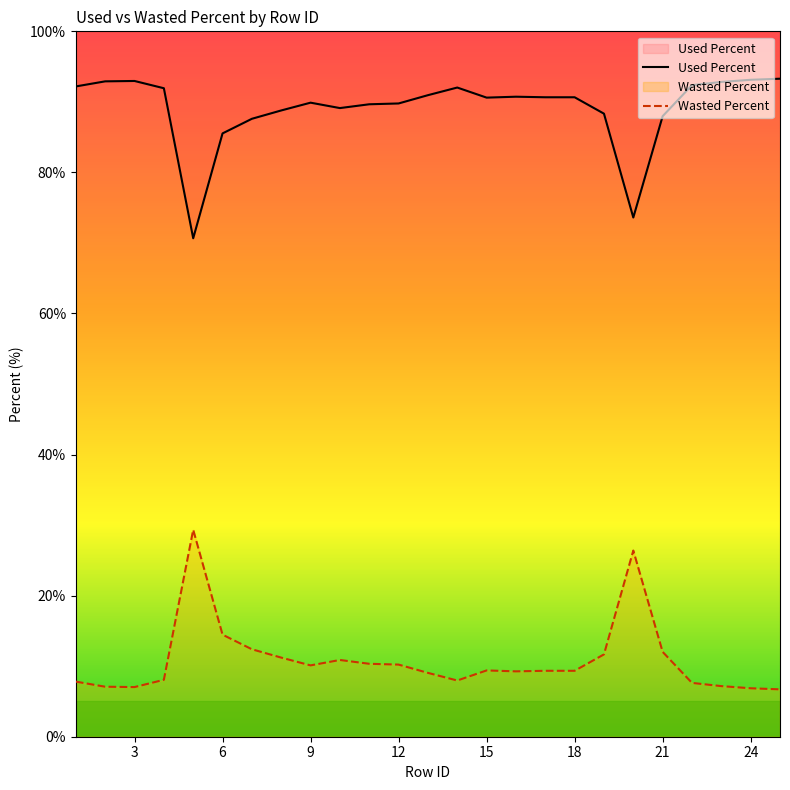

What is the total value across all series at 20?

100.0